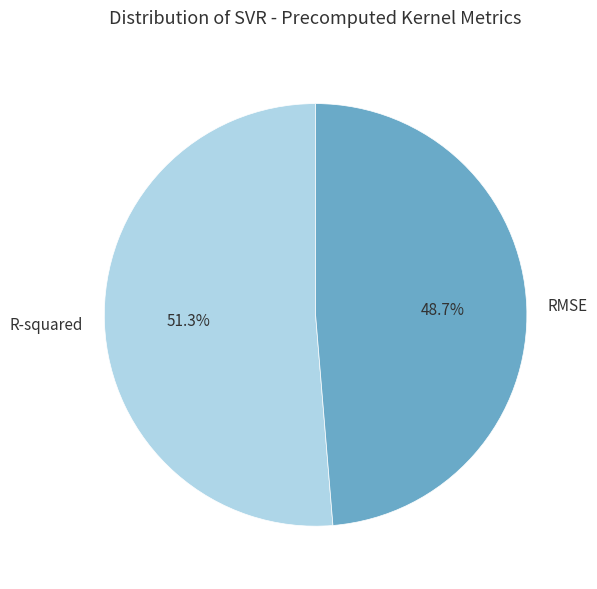

To the nearest percent, what portion does R-squared represent?

51%